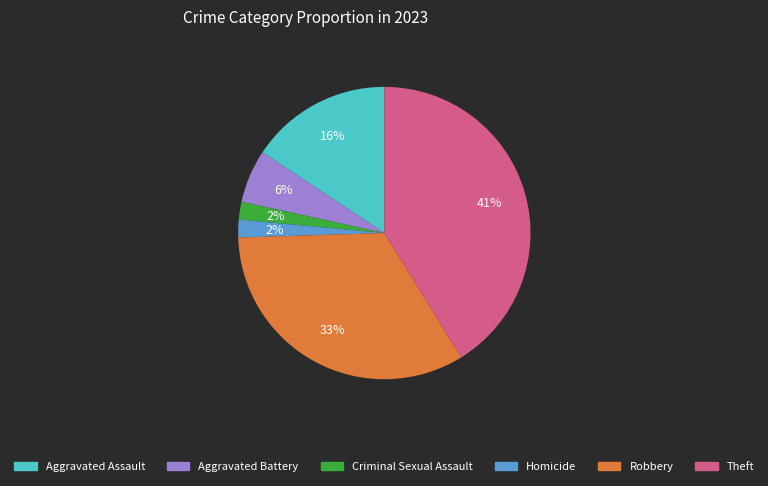

To the nearest percent, what is the difference between the Criminal Sexual Assault and Aggravated Battery slice percentages?

4%